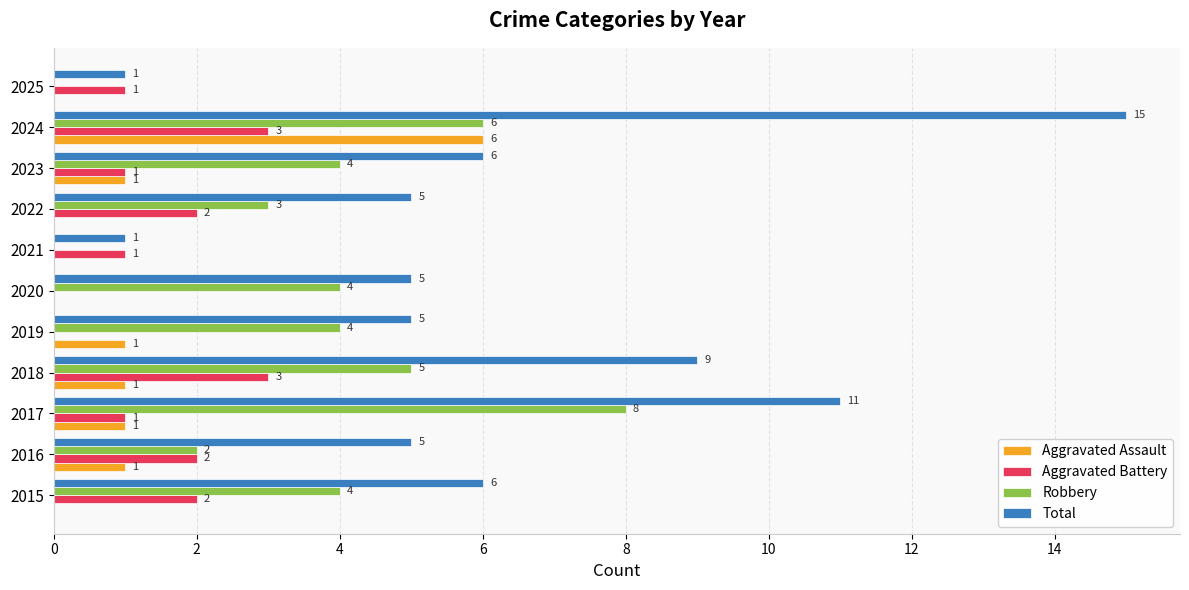

At which category is the sum across all series the highest?

2024